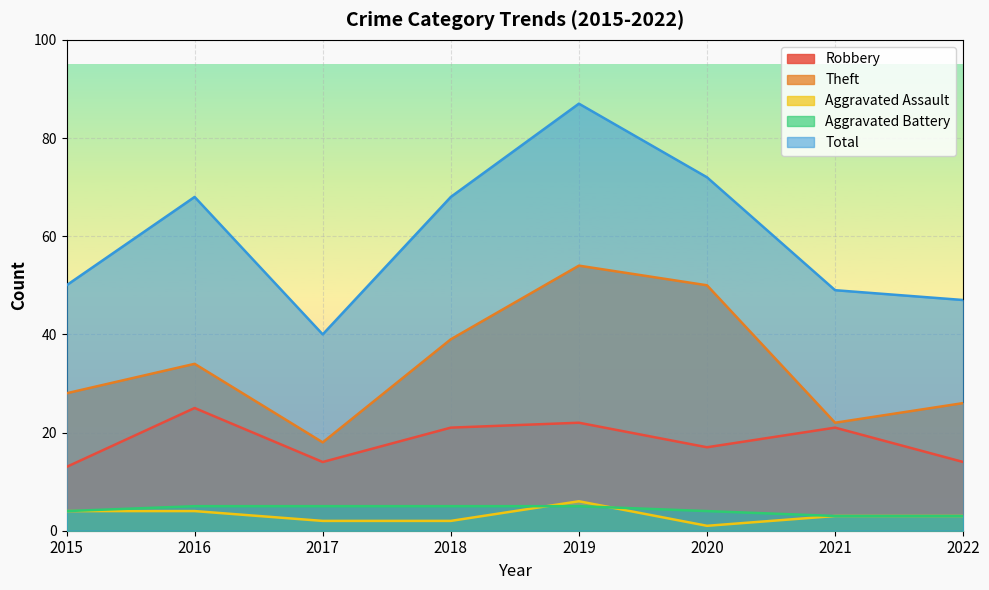

How many lines are shown in the chart?

5